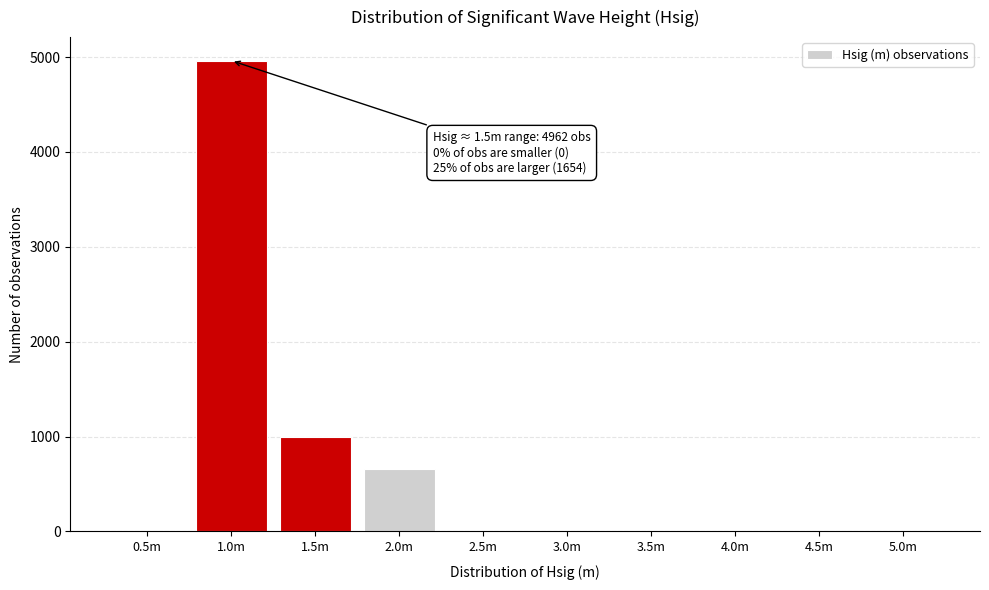

Reading left to right, transcribe all the data shown in this chart.

0.5m=0	1.0m=4962	1.5m=992	2.0m=662	2.5m=0	3.0m=0	3.5m=0	4.0m=0	4.5m=0	5.0m=0